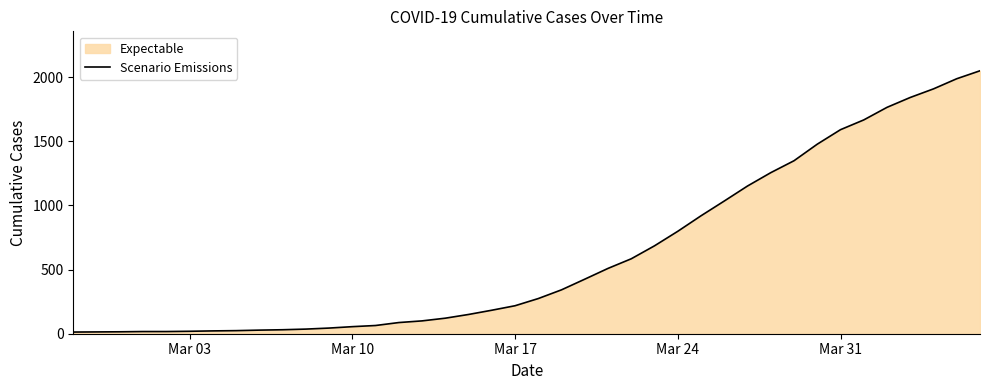

What is the sum of all values?

24864